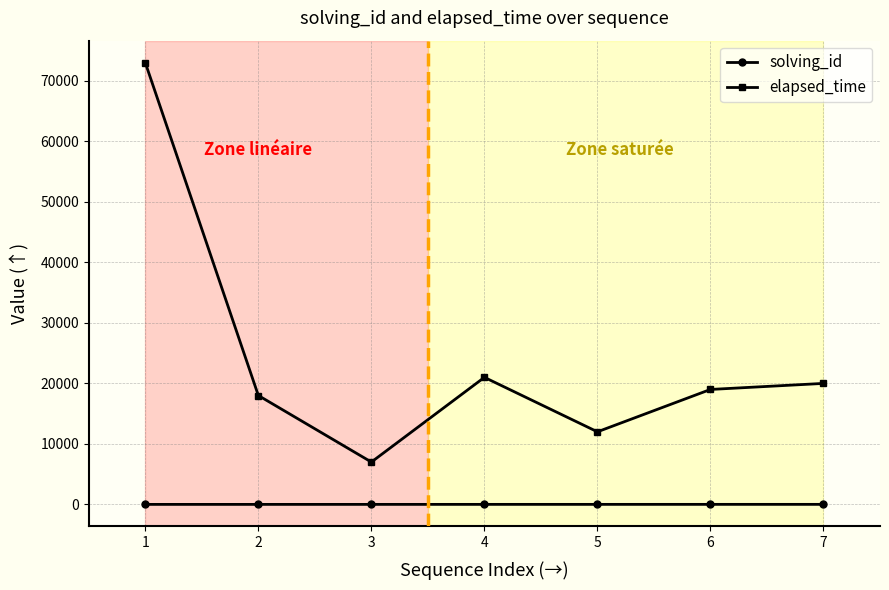

How many interior local valleys does the elapsed_time series have?

2